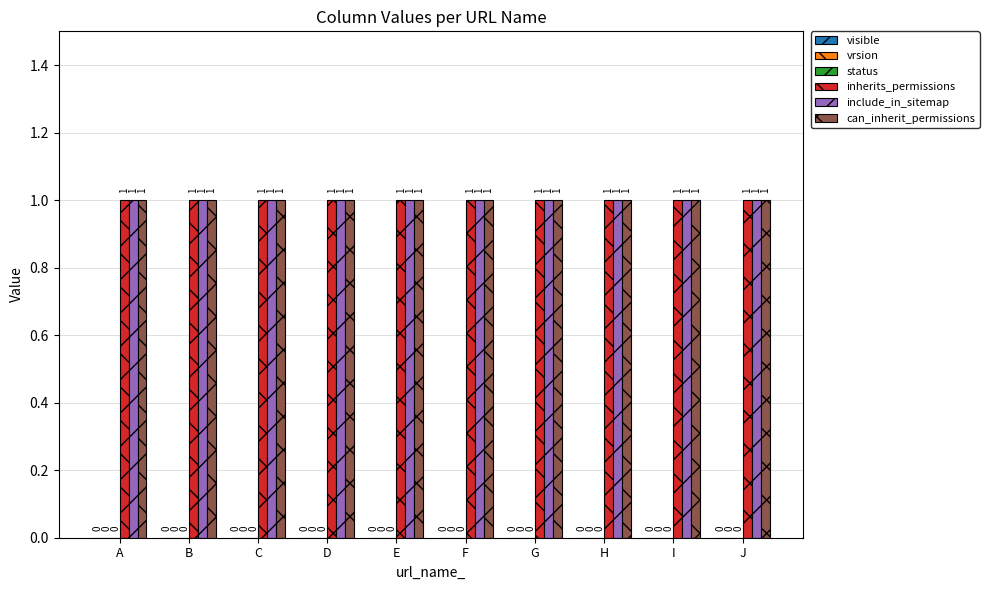

List the labels in order of visible value, largest first.

A, B, C, D, E, F, G, H, I, J